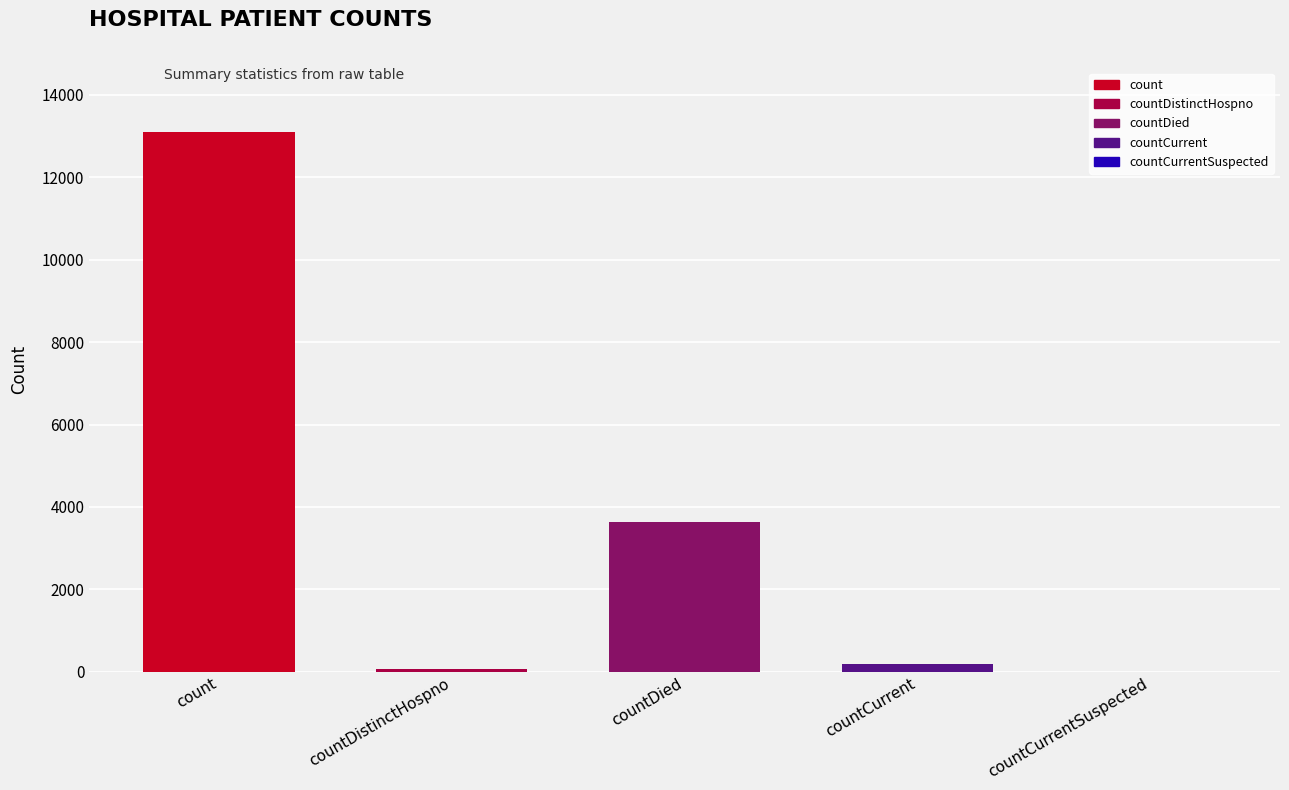

What is the greatest value displayed?

13092